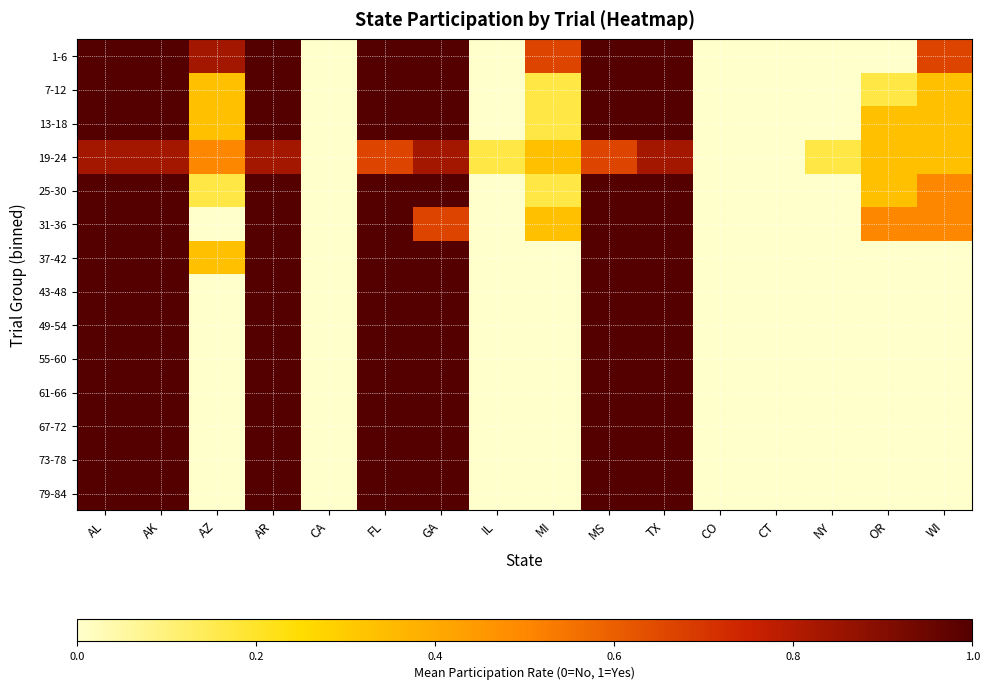

What is the total value across all series at AR?

13.8